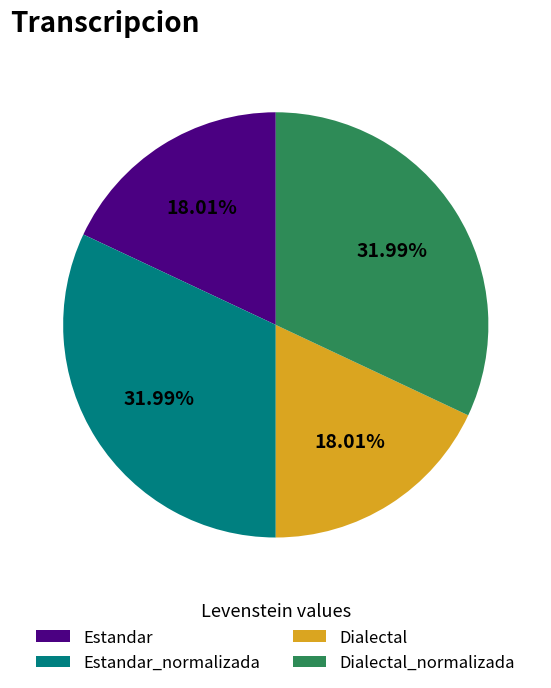

Count the number of slices in the pie.

4